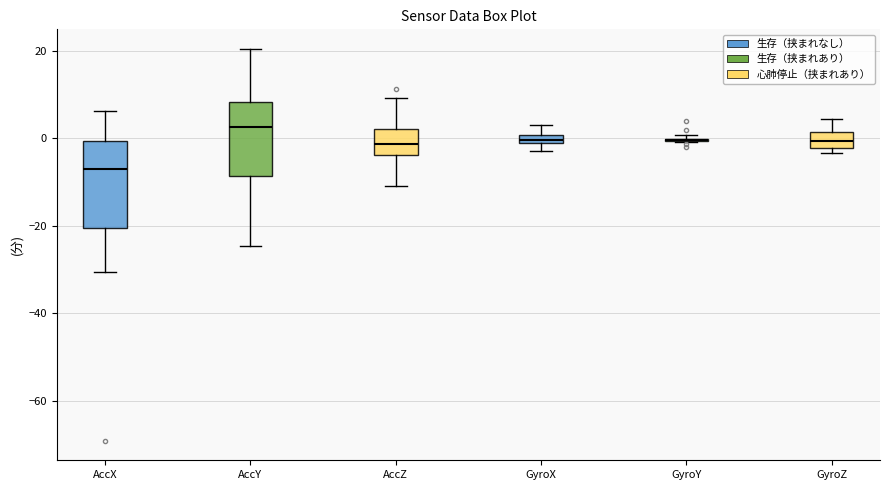

Which box is the tallest, from its lower edge to its upper edge?

AccX